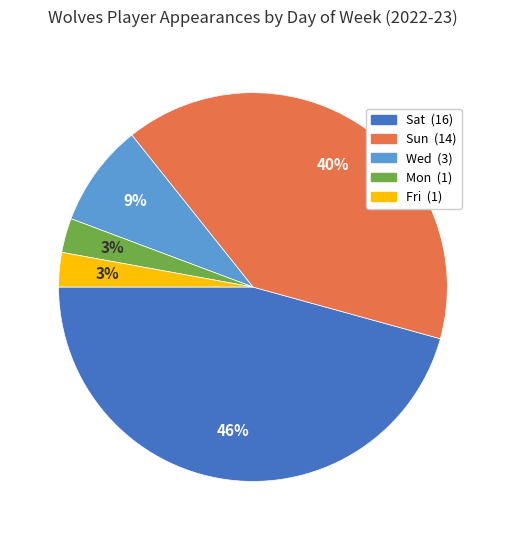

Do Fri (1) and Mon (1) together represent more than half of the pie?

No